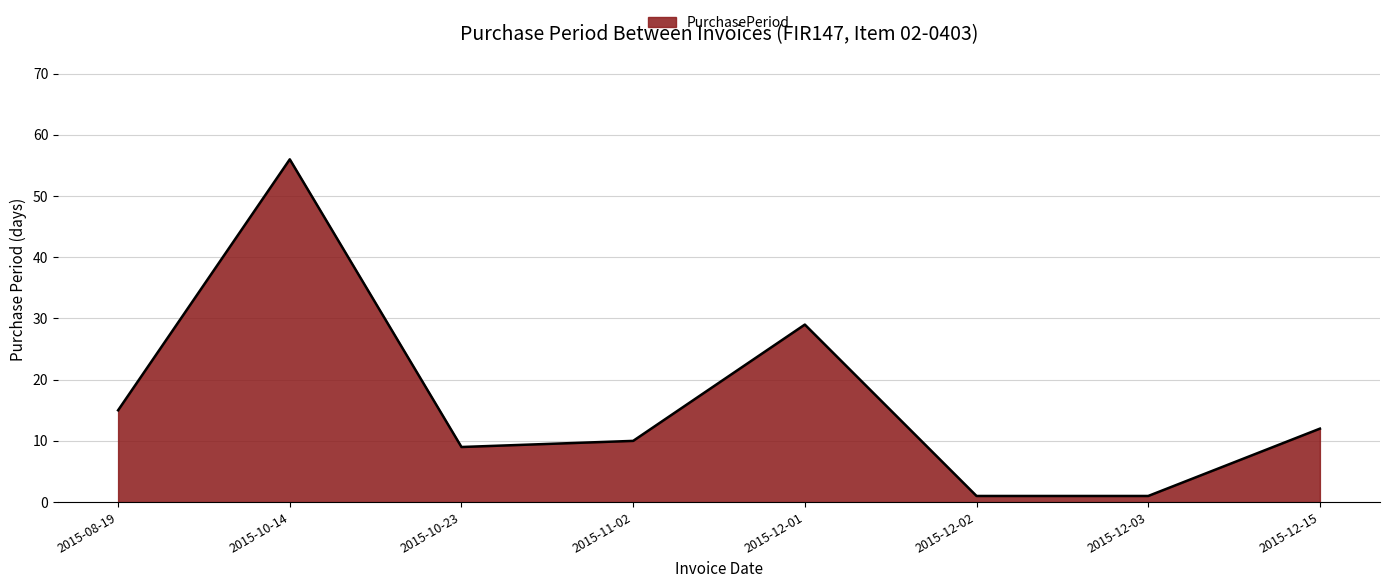

What position from the left is 2015-12-15?

8